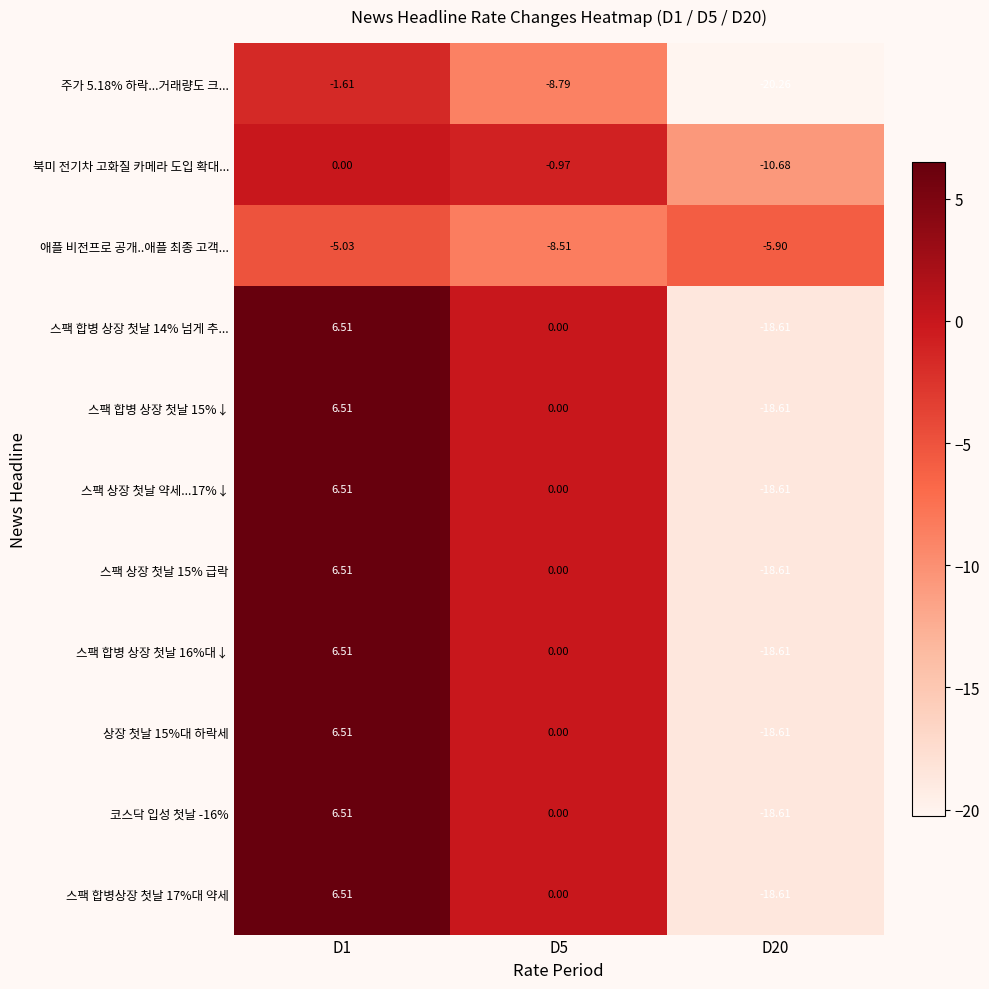

Is the value of 북미 전기차 고화질 카메라 도입 확대... at D20 greater than the value of 스팩 합병 상장 첫날 16%대↓ at D20?

Yes